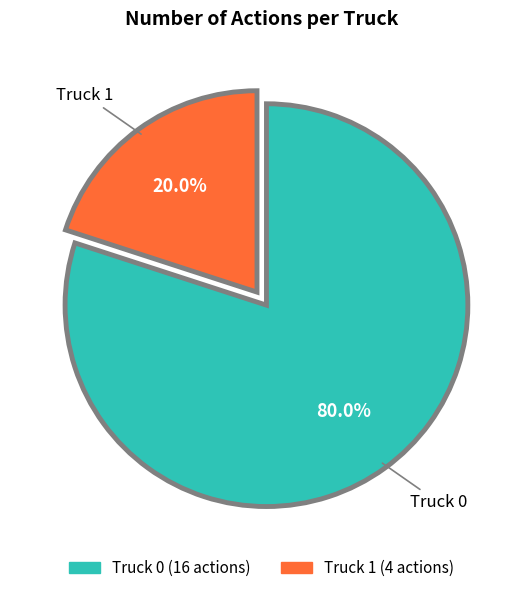

How many segments does this pie chart have?

2